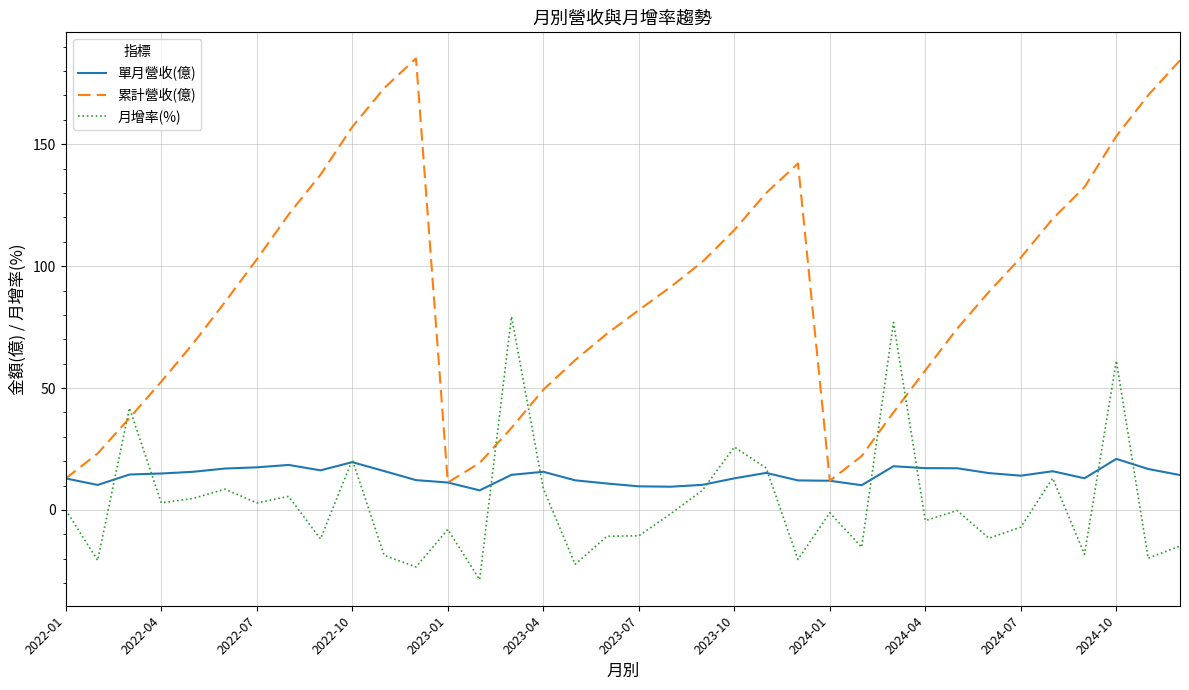

After their last crossing, which series has the higher values: 累計營收(億) or 月增率(%)?

累計營收(億)